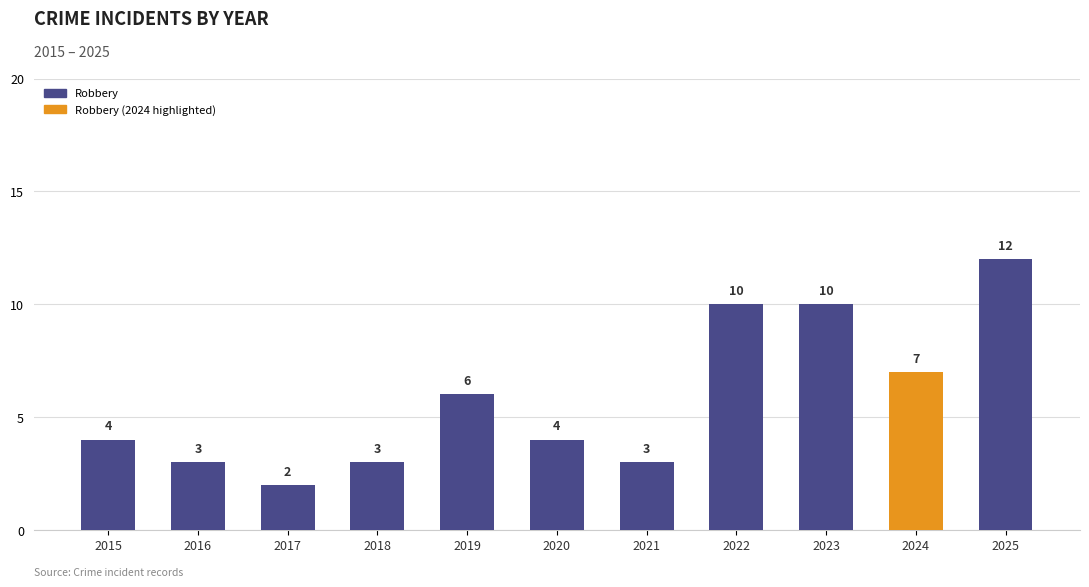

Approximately how many times larger is the value at 2015 compared to 2021?

1.3